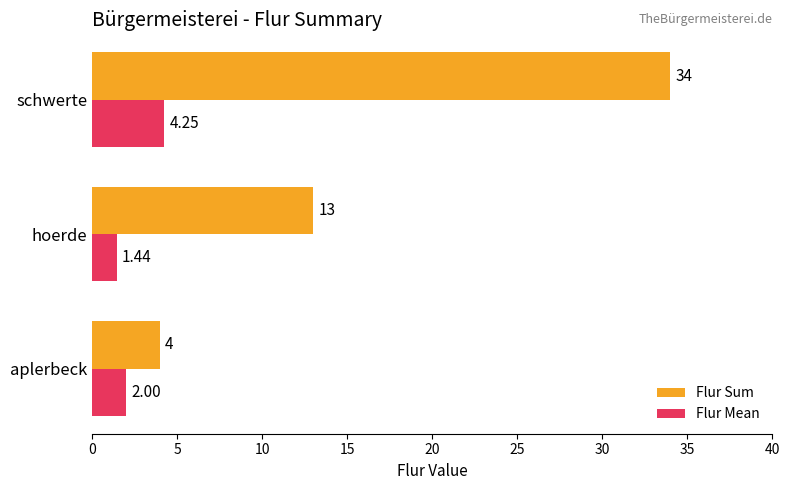

Which series has the largest total across all categories?

Flur Sum